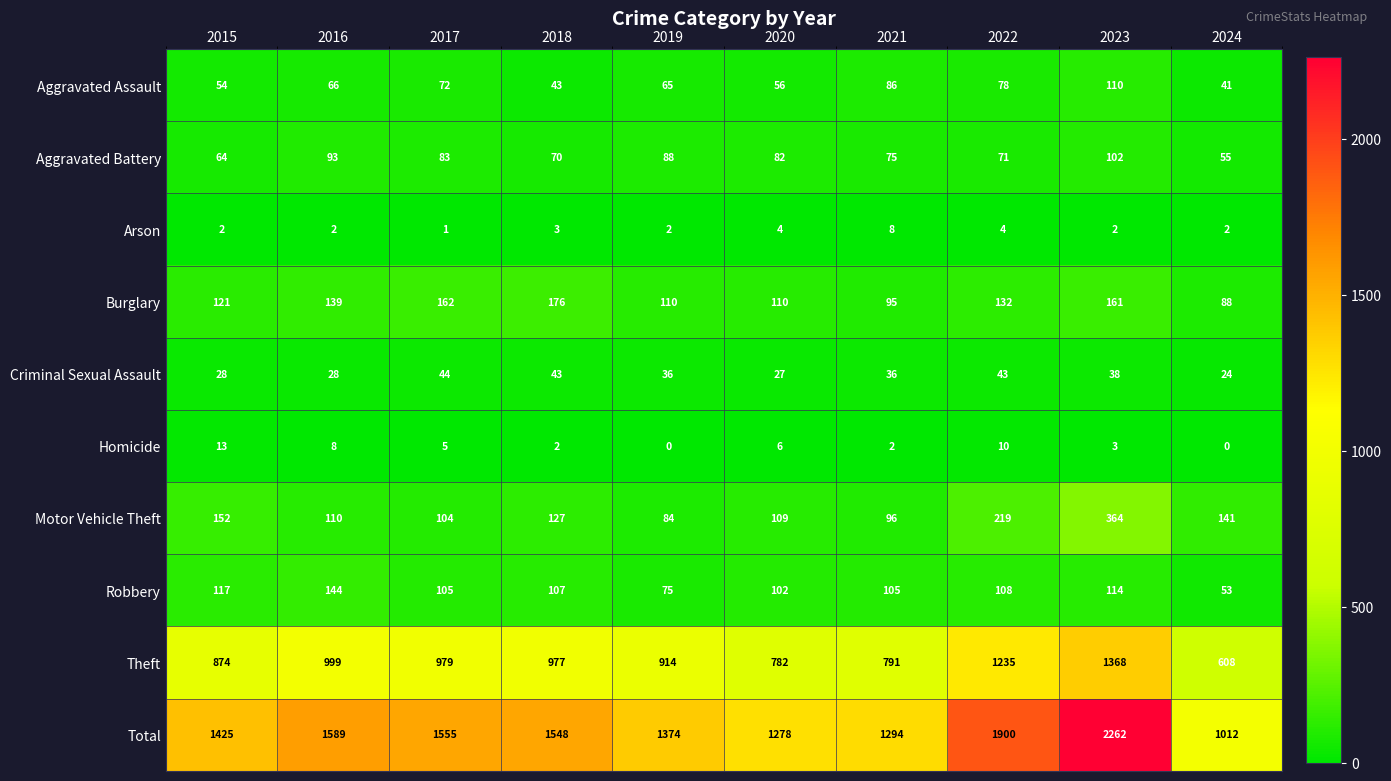

What is the spread (max minus min) of values at 2016?

1587